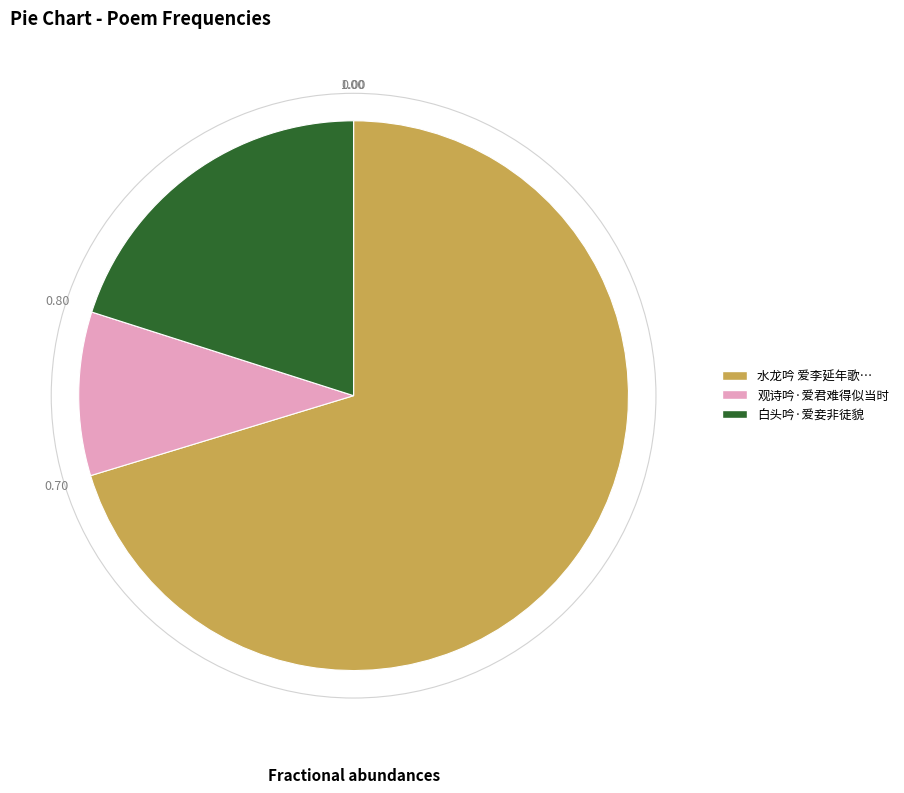

What is the largest slice in the pie chart?

水龙吟 爱李延年歌…